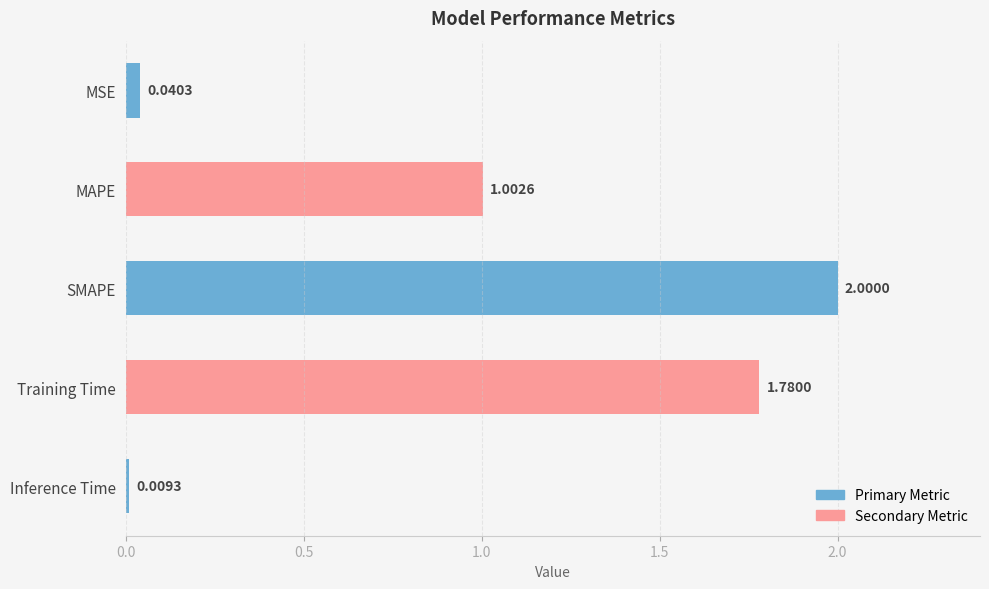

What is the label of the 5th bar from the bottom?

MSE